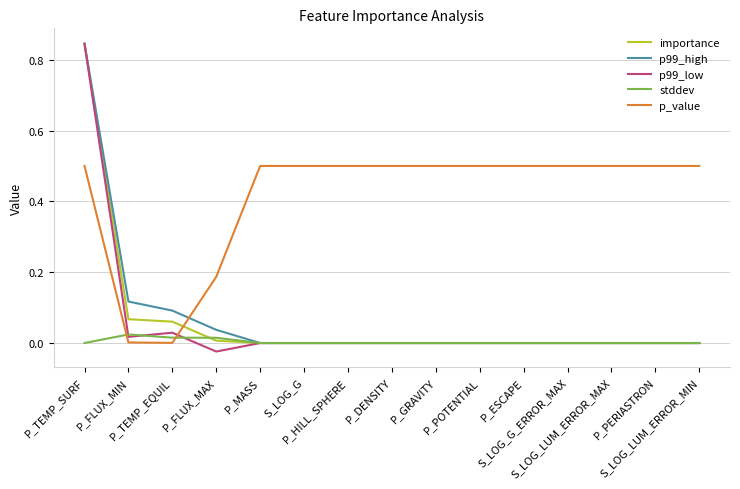

Is this an area chart (filled region under the line)?

No